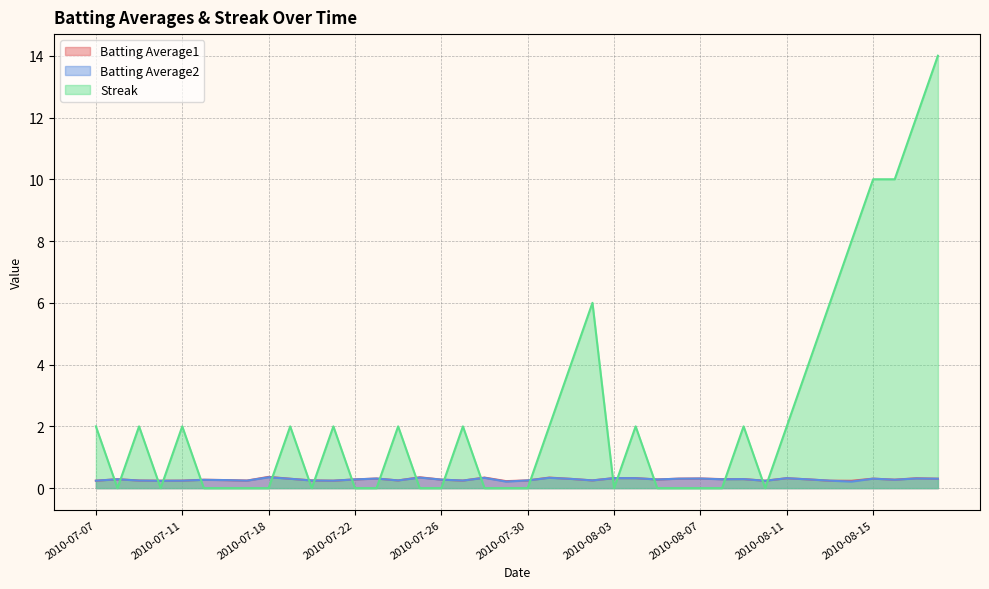

Which series has the largest total across all categories?

Streak